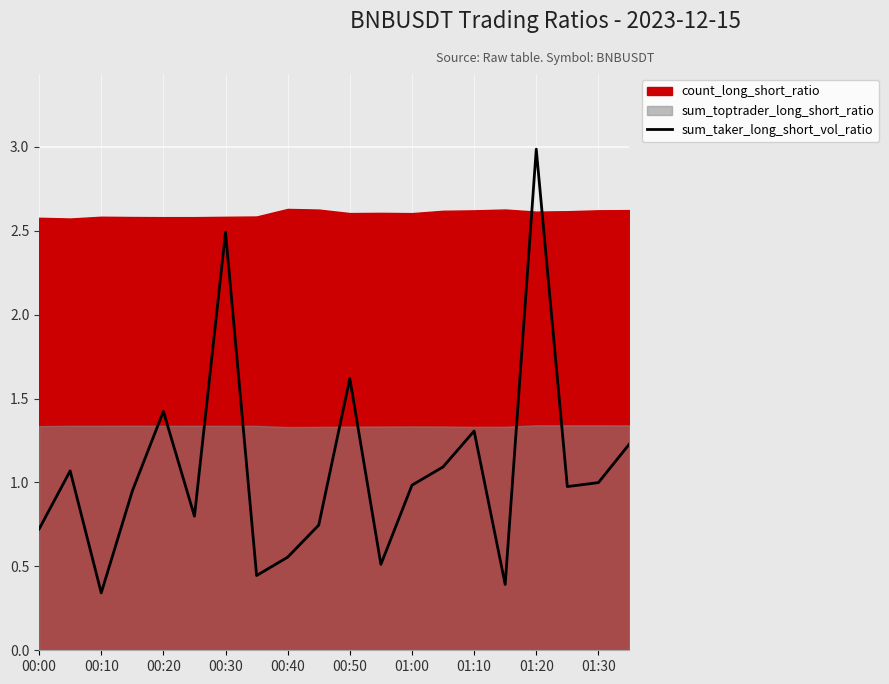

How many points are lower than both their immediate neighbors (excluding endpoints)?

6